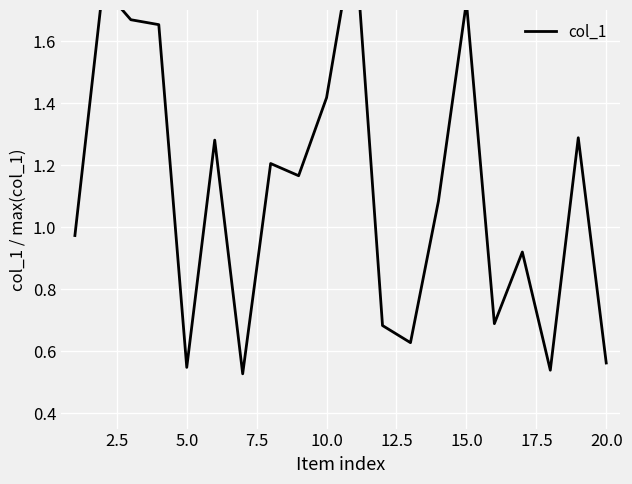

What is the sum of all values?

22.3